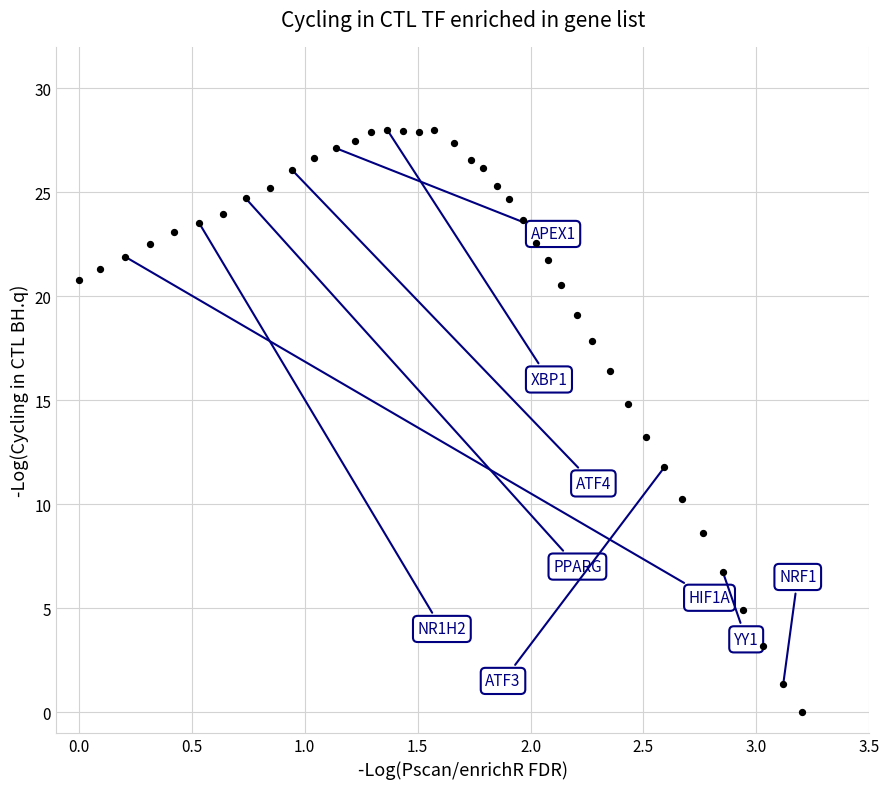

What is the range of X values (max minus min)?

3.2